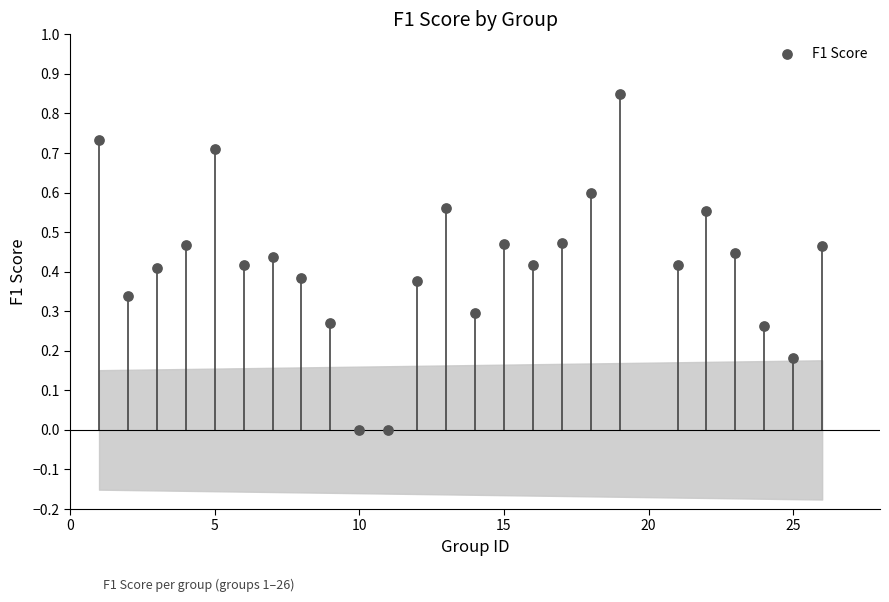

What is the range of X values (max minus min)?

25.0